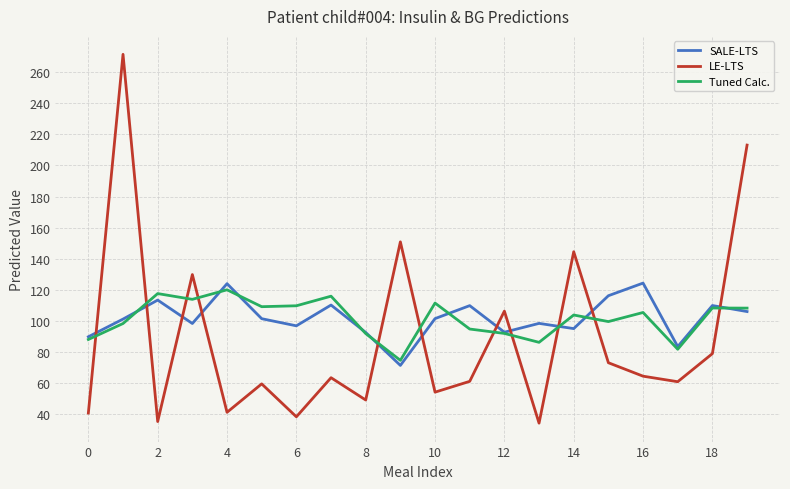

Which series has the widest spread of values?

LE-LTS